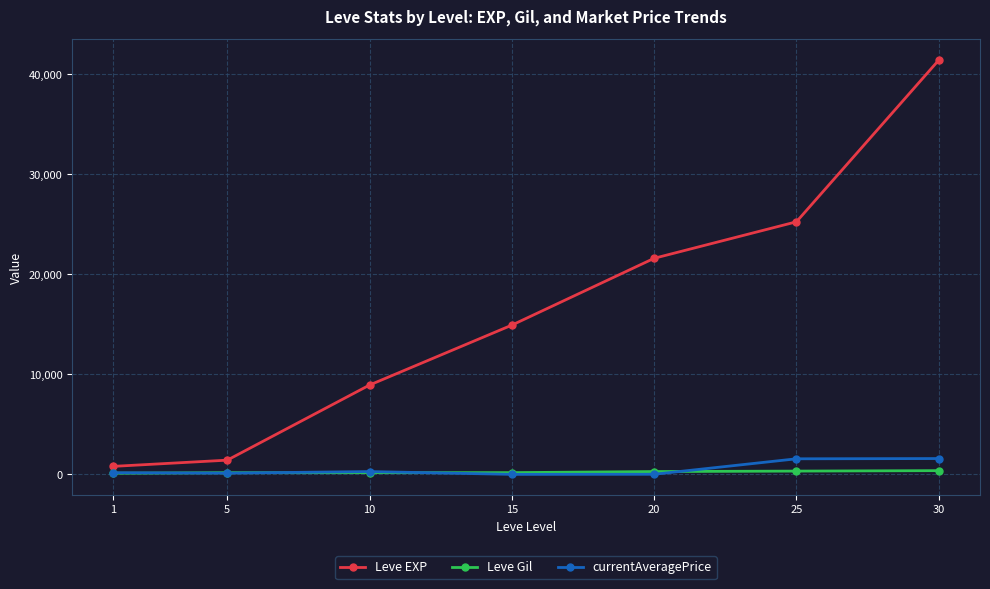

Is the value of Leve EXP at 10 greater than the value of currentAveragePrice at 30?

Yes